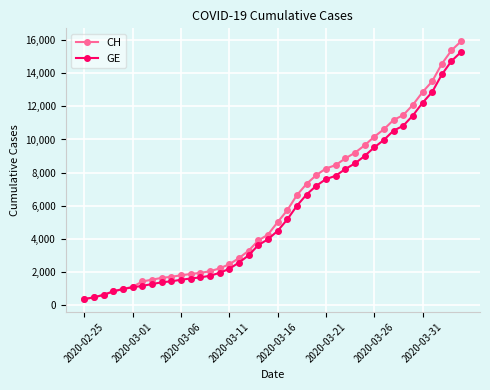

What is the lowest value of the CH series?

375